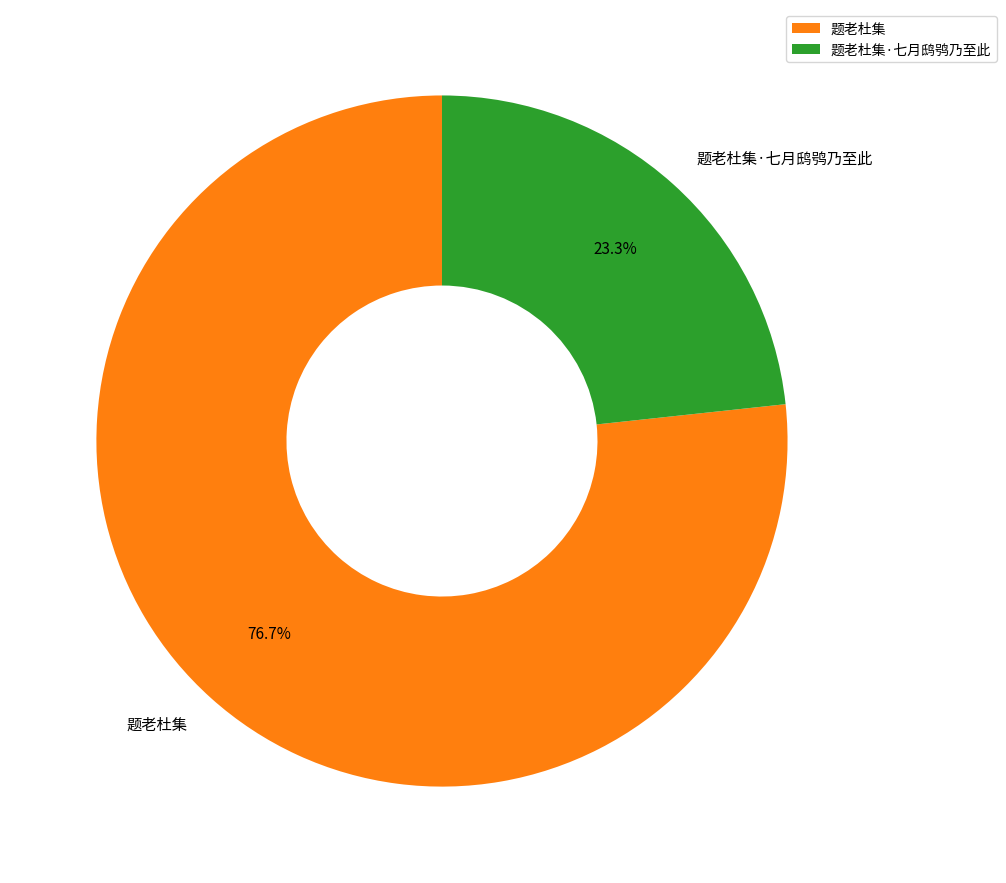

Which slice is the largest?

题老杜集